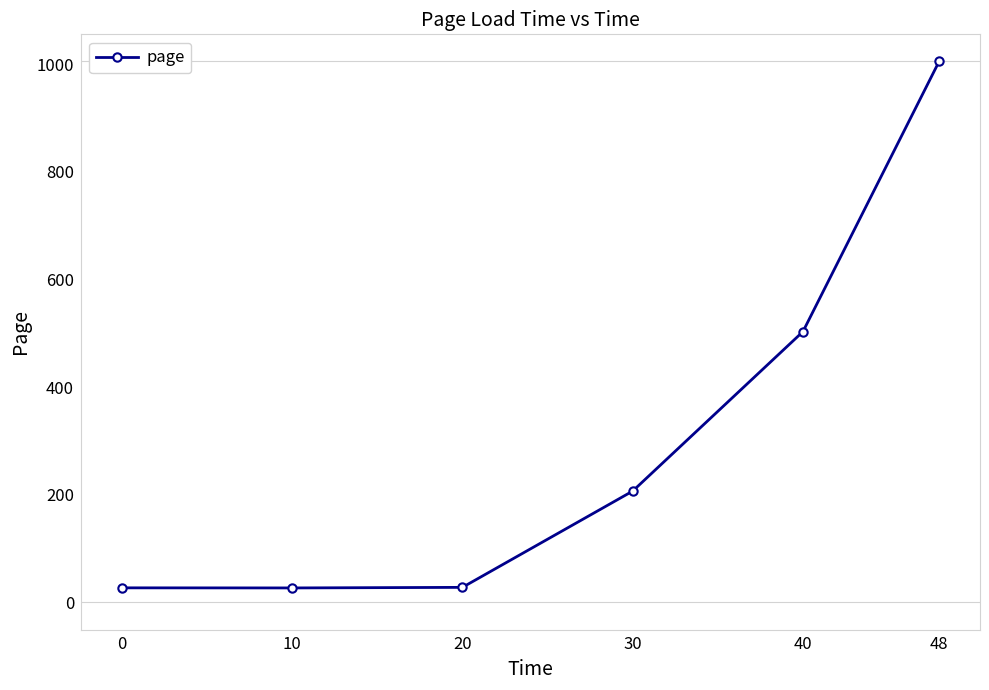

What is the change in value from 10 to 48?

+978.6